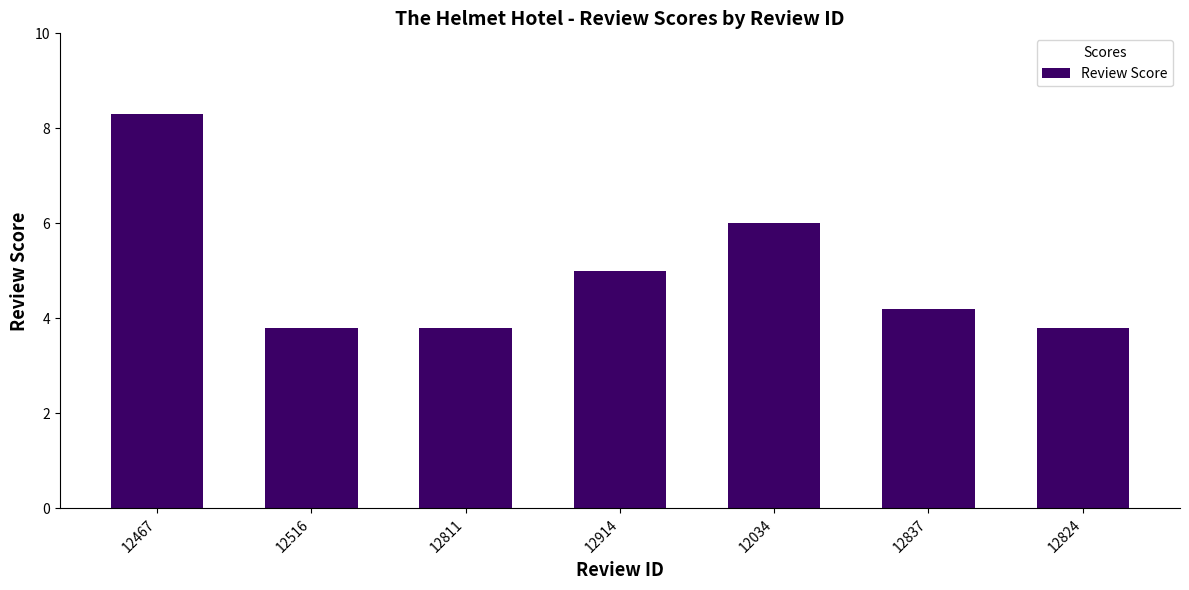

What is the difference between the maximum and minimum values?

4.5